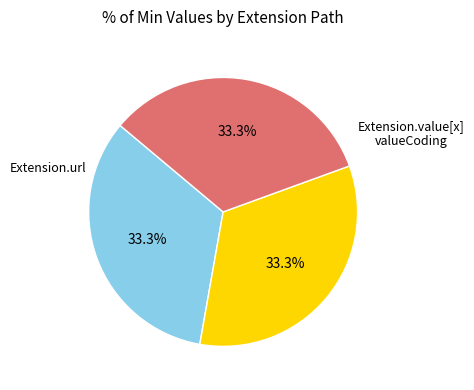

Does any single category account for the majority?

No